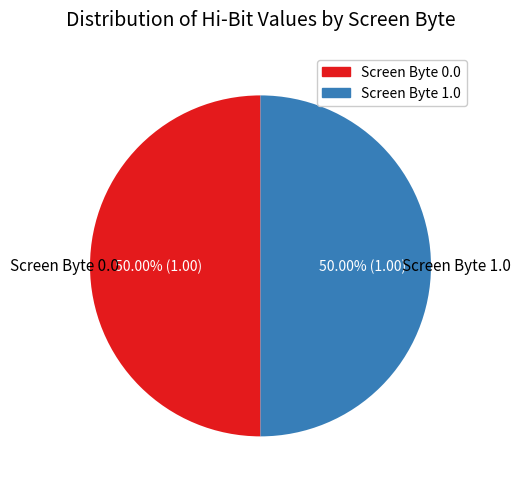

Is the sum of Screen Byte 1.0 and Screen Byte 0.0 greater than half?

Yes